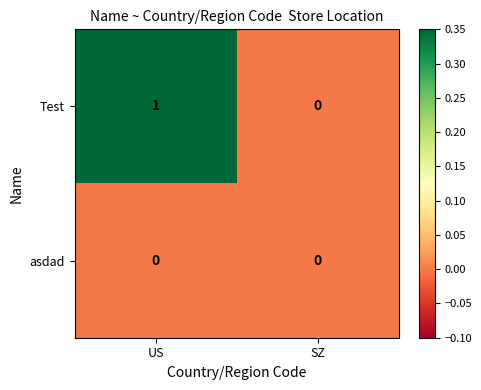

True or false: Test has a value of 0 at SZ.

True